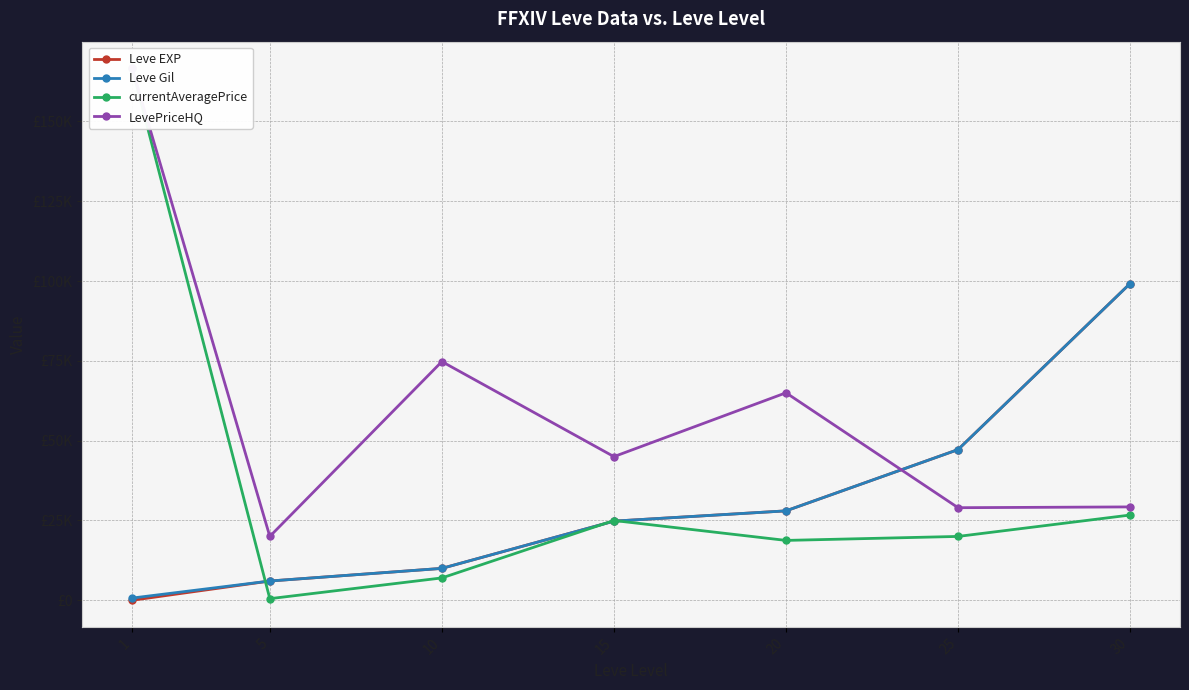

Reading left to right, list all the values displayed in this chart.

Leve EXP: 1.0	6030.0	9990.0	24790.0	28010.0	47200.0	99220.0
Leve Gil: 690.0	6030.0	9990.0	24790.0	28010.0	47200.0	99220.0
currentAveragePrice: 166666.7	500.0	7000.0	24989.0	18750.0	20000.0	26699.0
LevePriceHQ: 166666.7	20004.0	74777.0	45000.0	65000.0	29000.0	29247.5